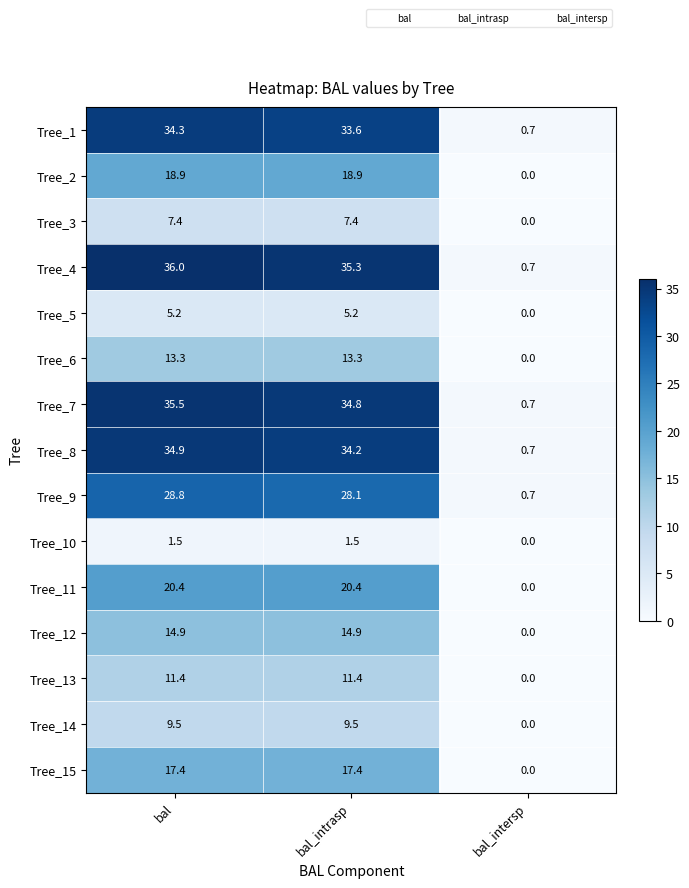

What is the average value of the Tree_5 series?

3.5